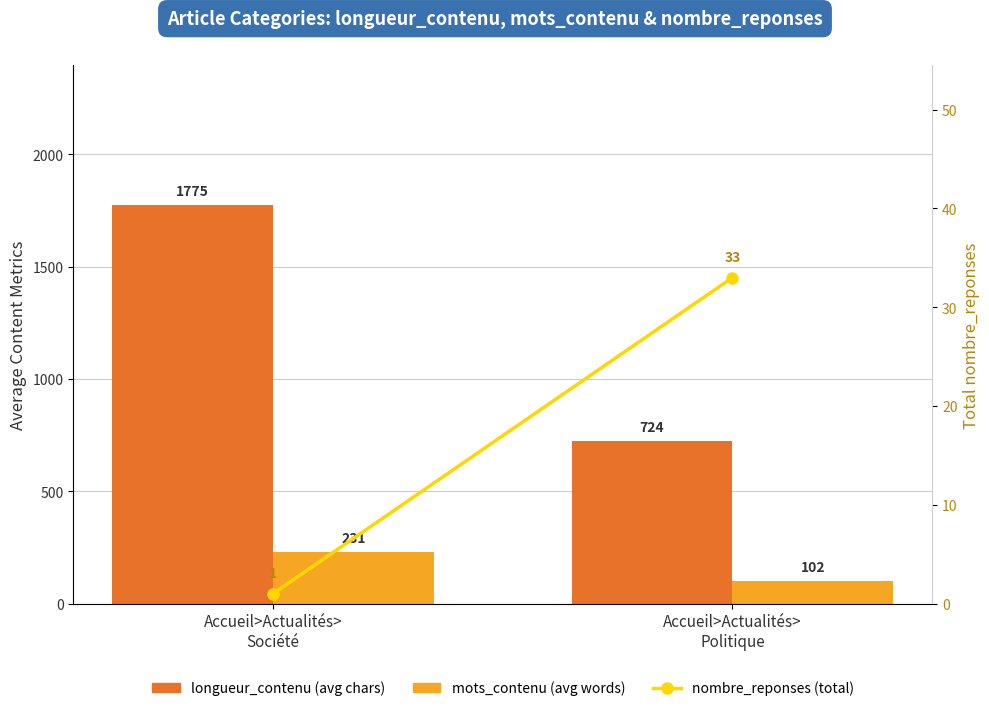

Which series has the widest spread of values?

longueur_contenu (avg chars)